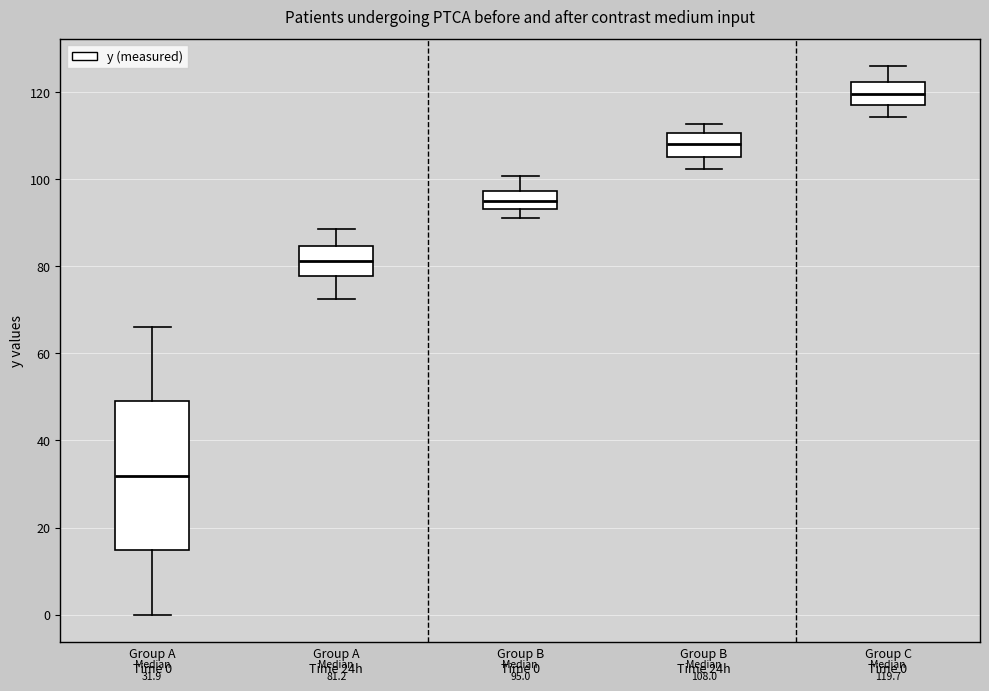

Which box's median line is the lowest?

Group A Time 0